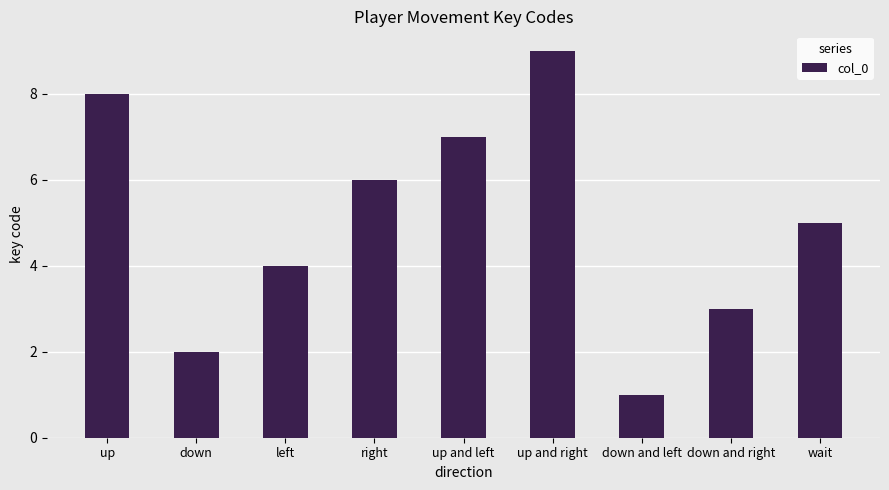

At which label does the data first exceed 5?

up